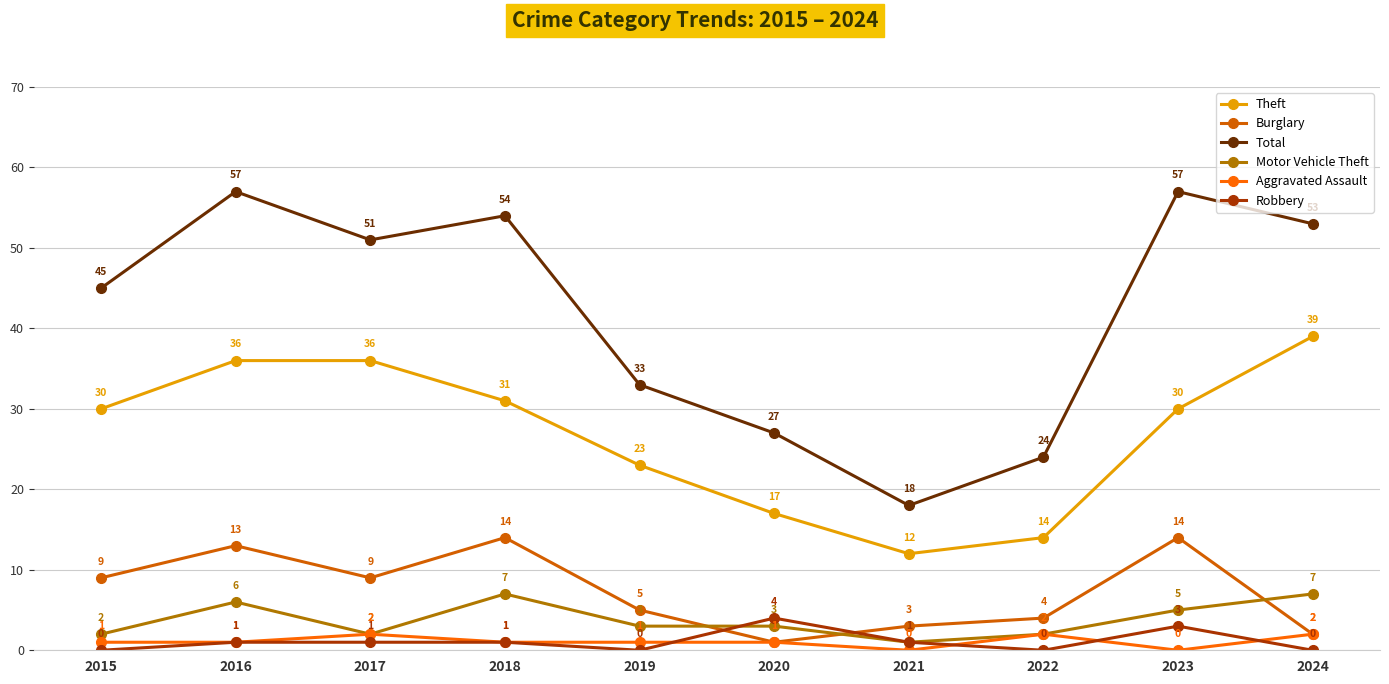

What is the average value of the Theft series?

27